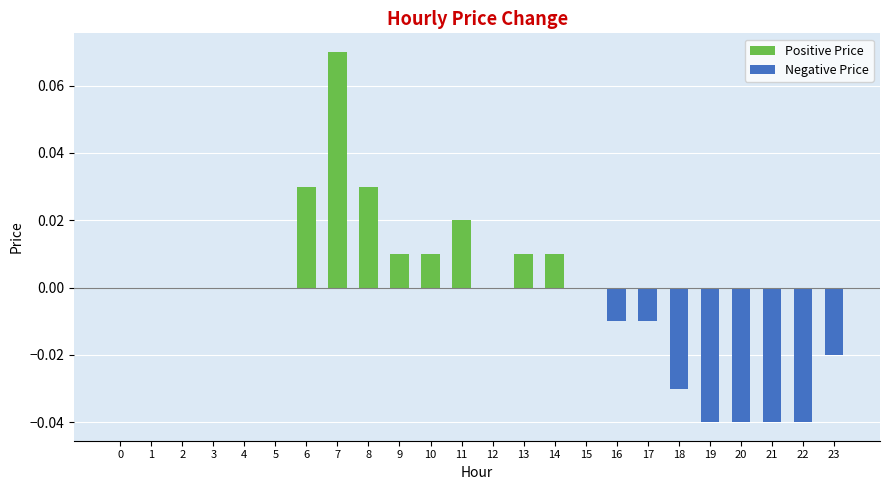

Between 14 and 16, which series saw the biggest shift?

Positive Price